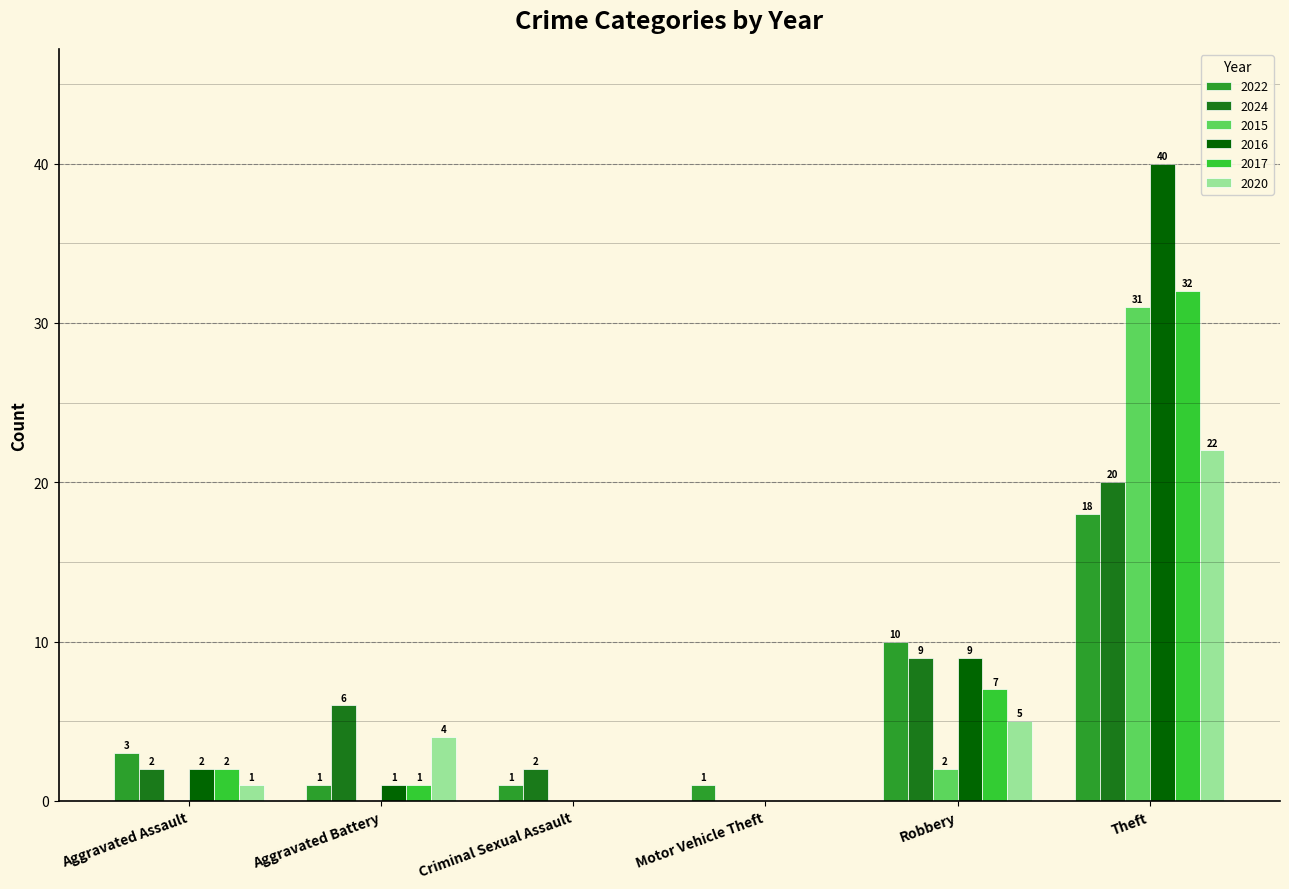

What is the highest value of the 2016 series?

40